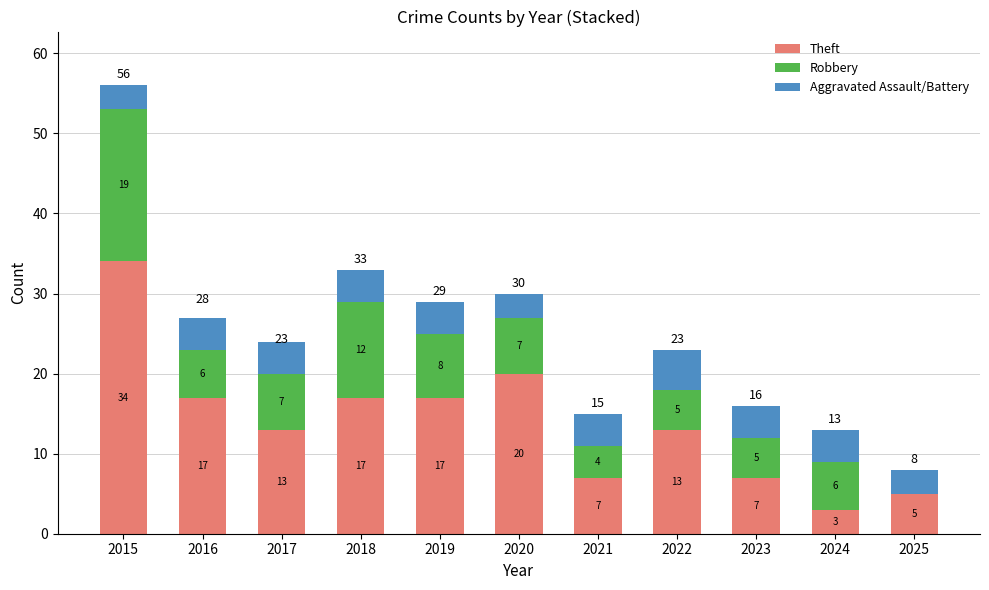

Are the bars horizontal?

No